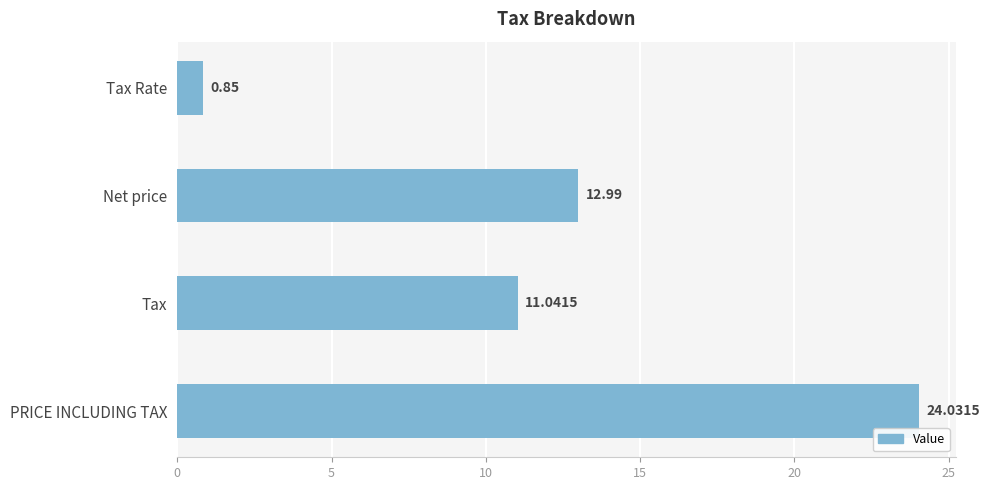

What is the greatest value displayed?

24.0